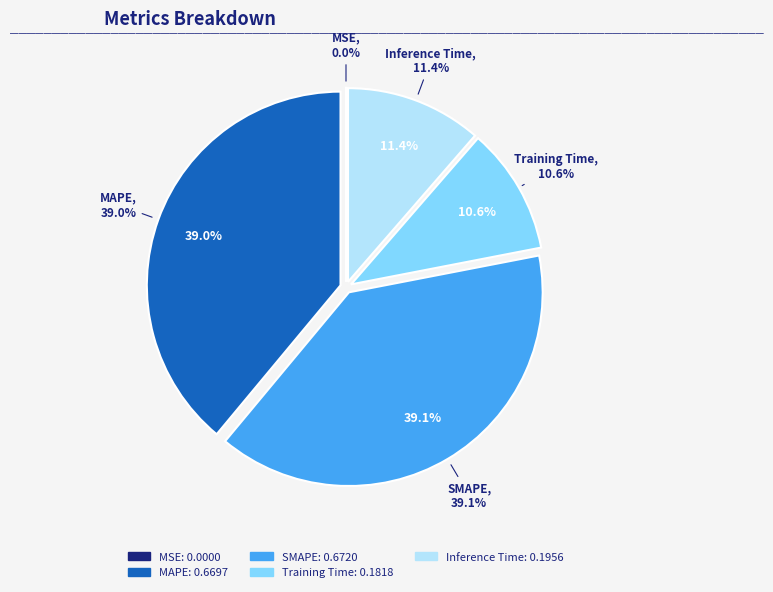

How many slices are in this pie chart?

5